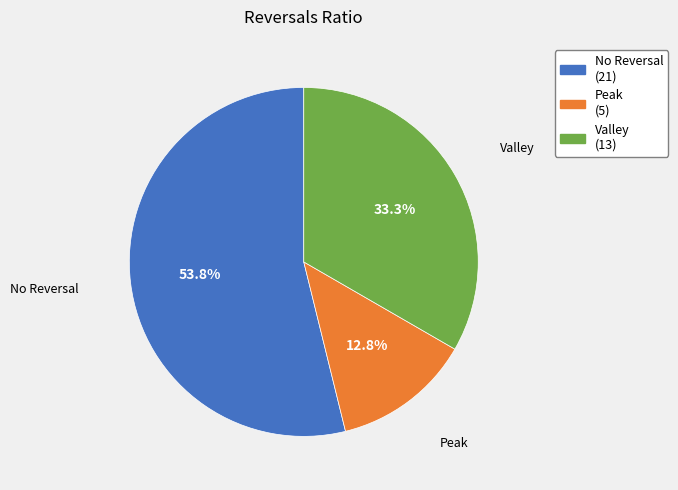

Between No Reversal (21) and Valley (13), which is larger?

No Reversal (21)